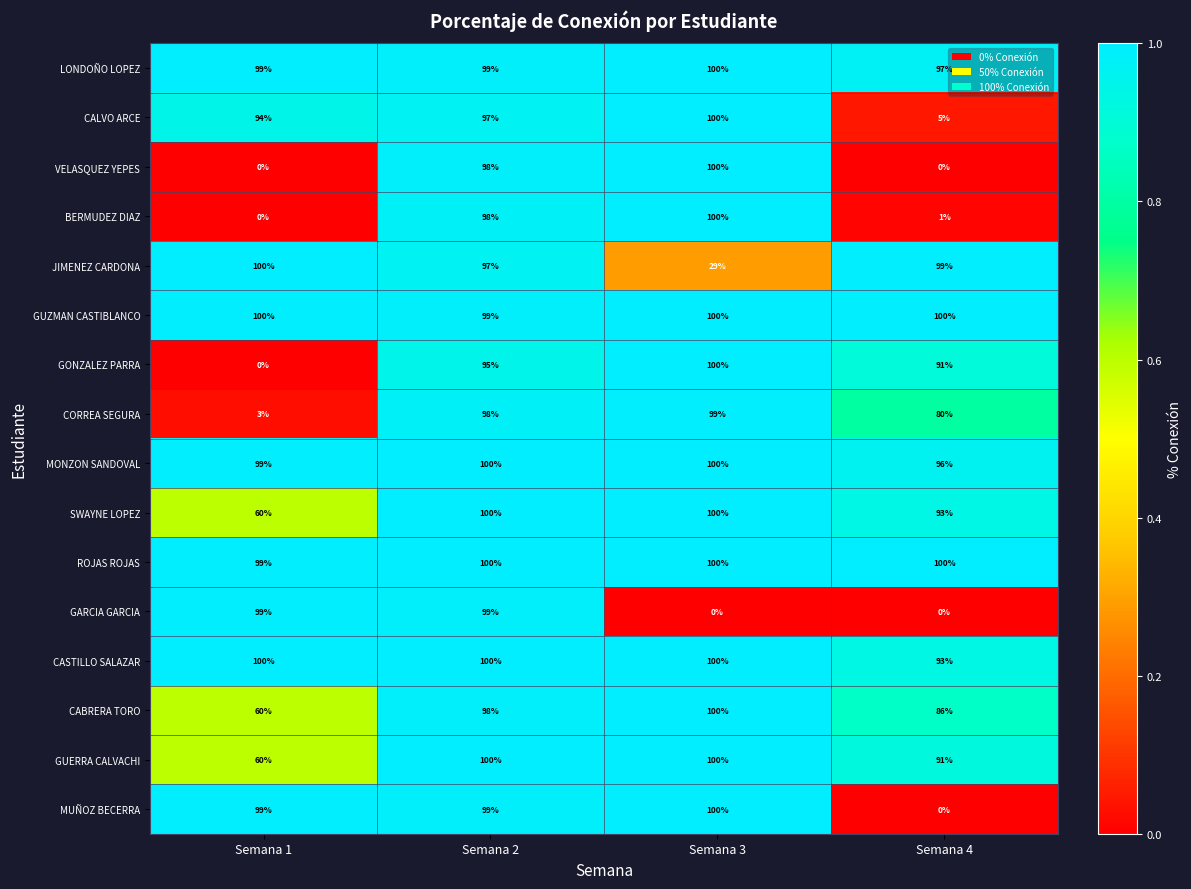

At how many categories does at least one series exceed 0?

4